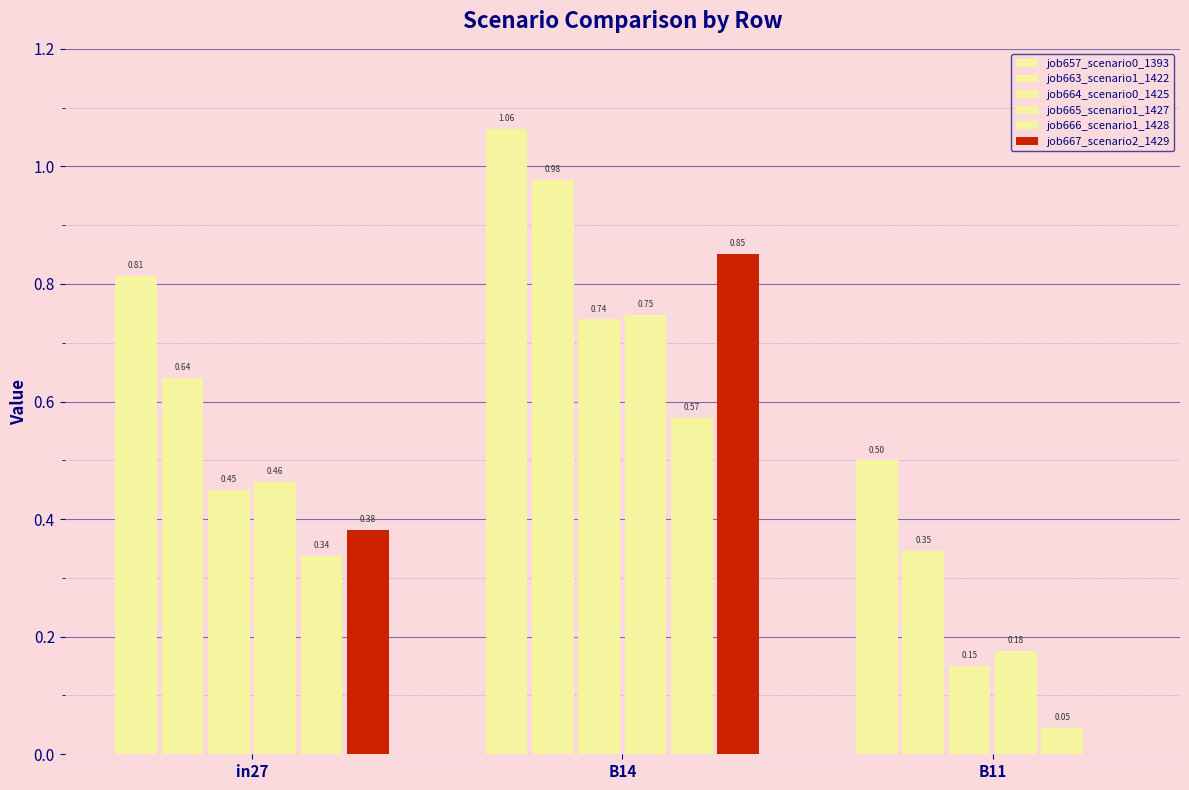

How many data points does each series have?

3